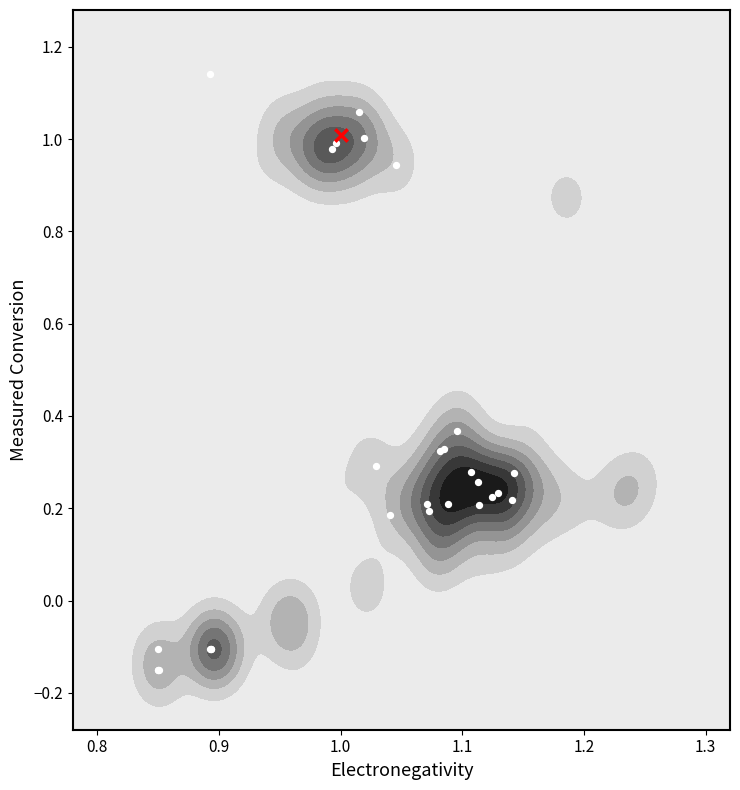

What is the average value?

0.3